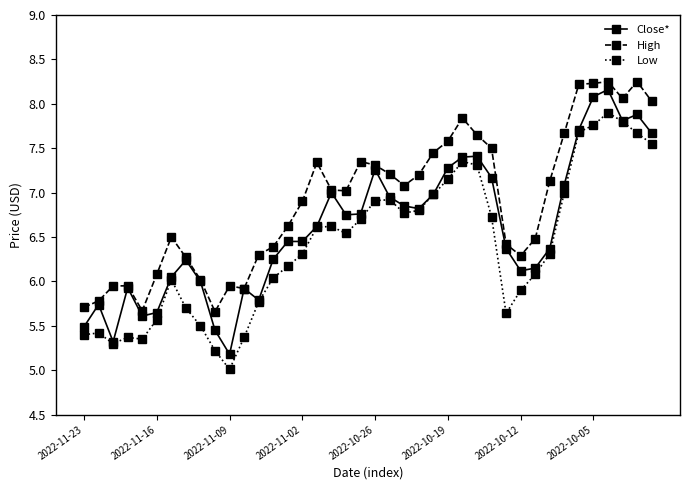

What are all the series names shown in the legend?

Close*, High, Low